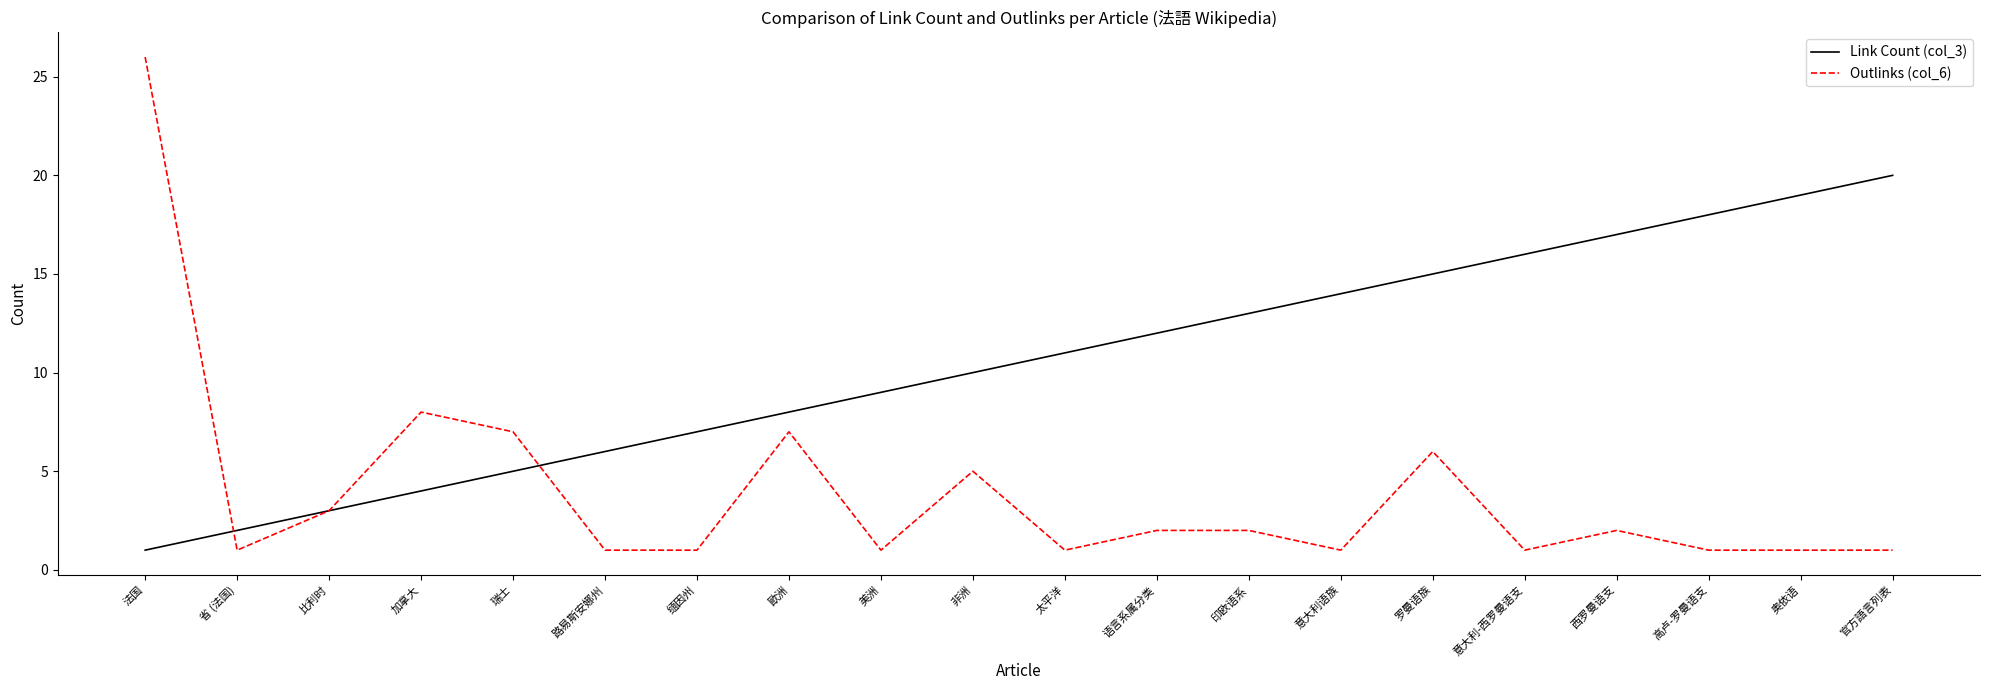

At which label does Link Count (col_3) reach its minimum?

法国